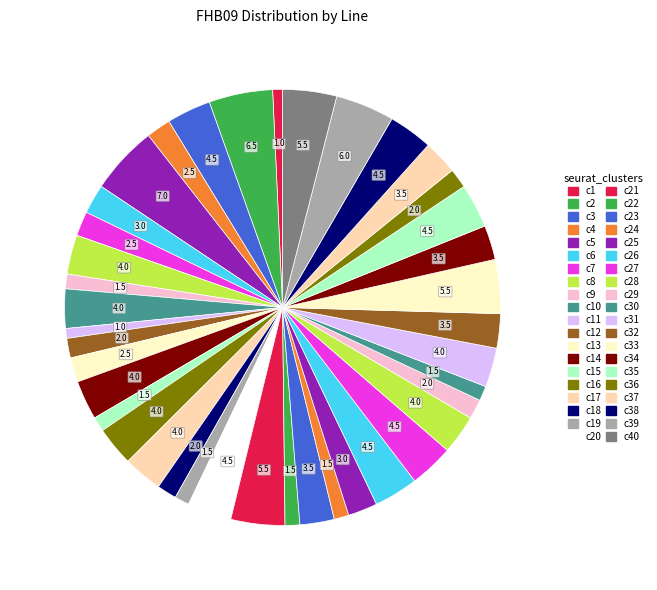

How many segments does this pie chart have?

40